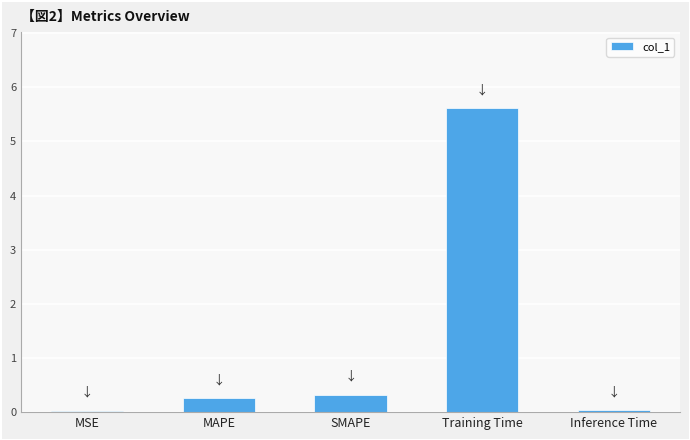

What position from the right is SMAPE?

3